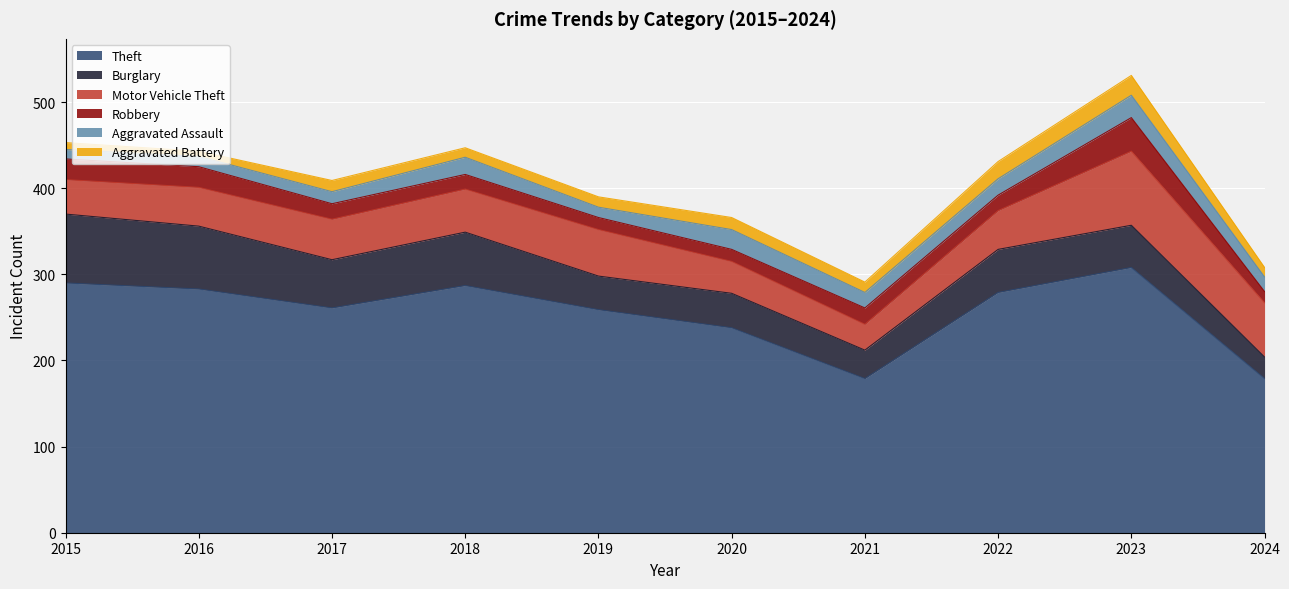

Which series has the largest total across all categories?

Theft